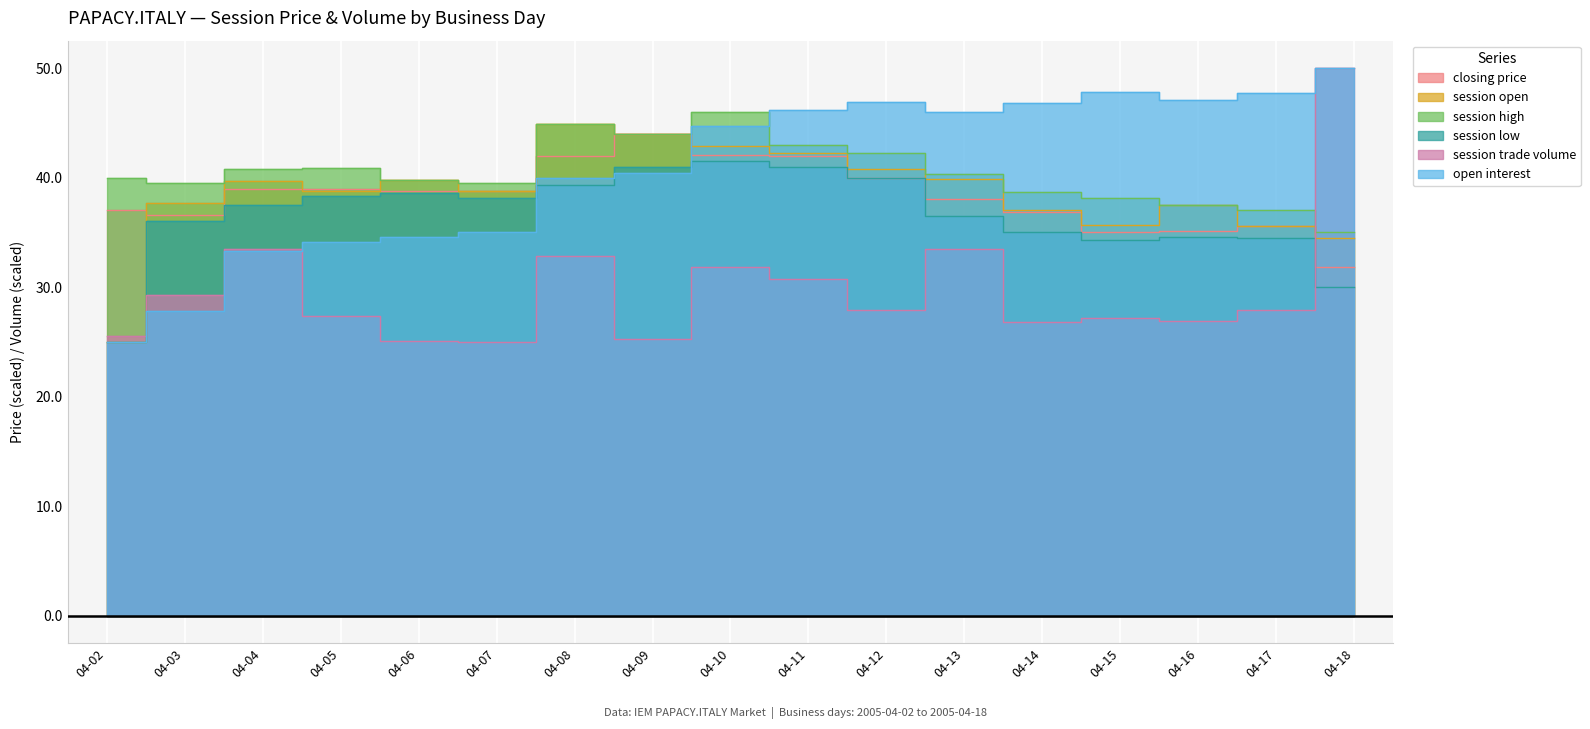

The session open series shows 9.2 at 04-17. True or false?

False